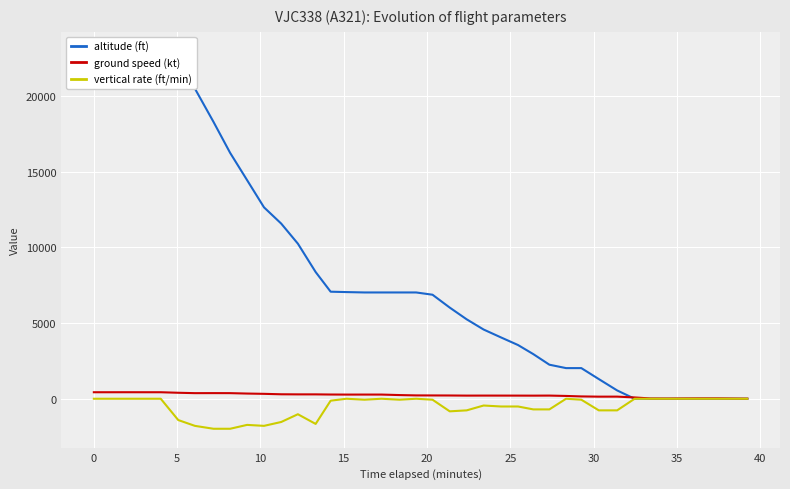

What is the maximum value shown in the chart?

23000